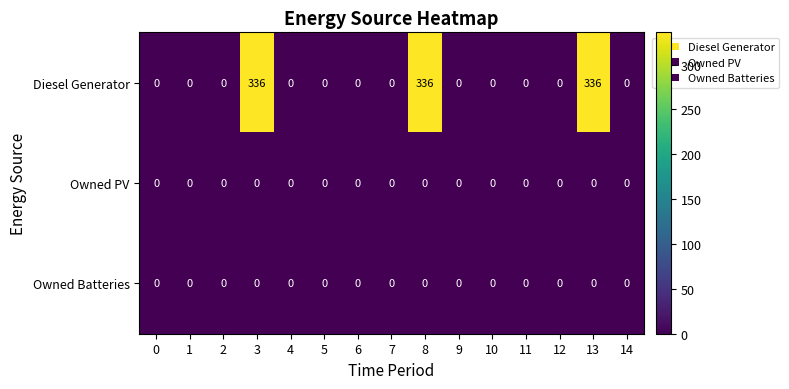

Which series has the widest spread of values?

Diesel Generator